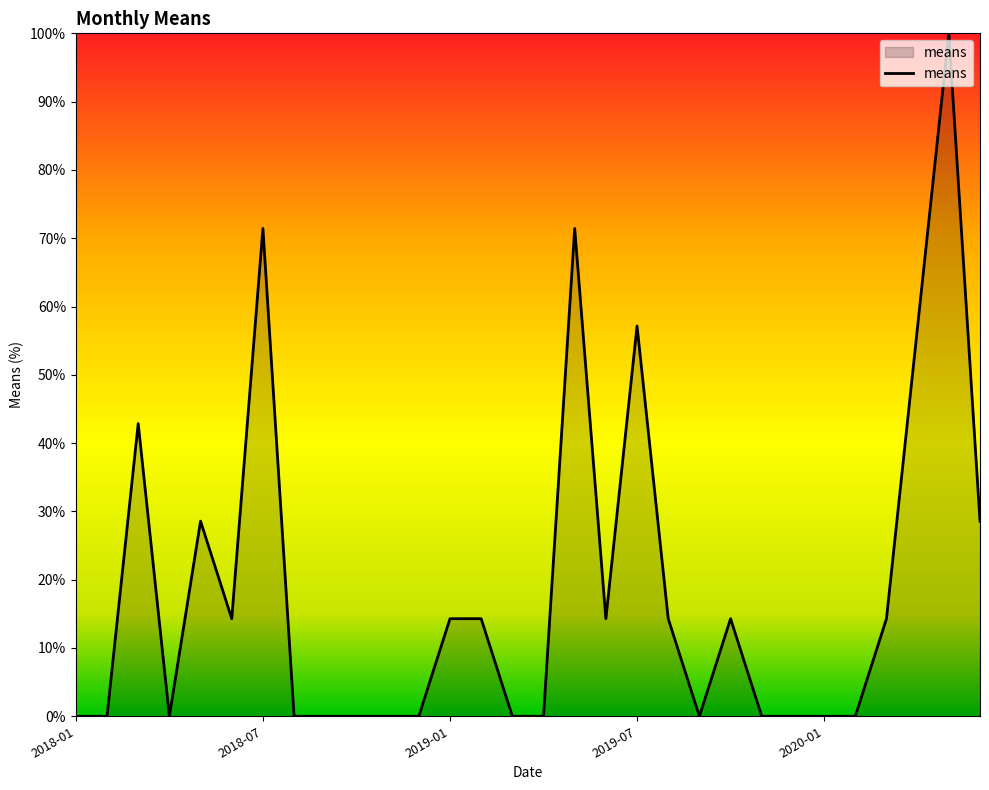

What is the maximum value shown in the chart?

100.0